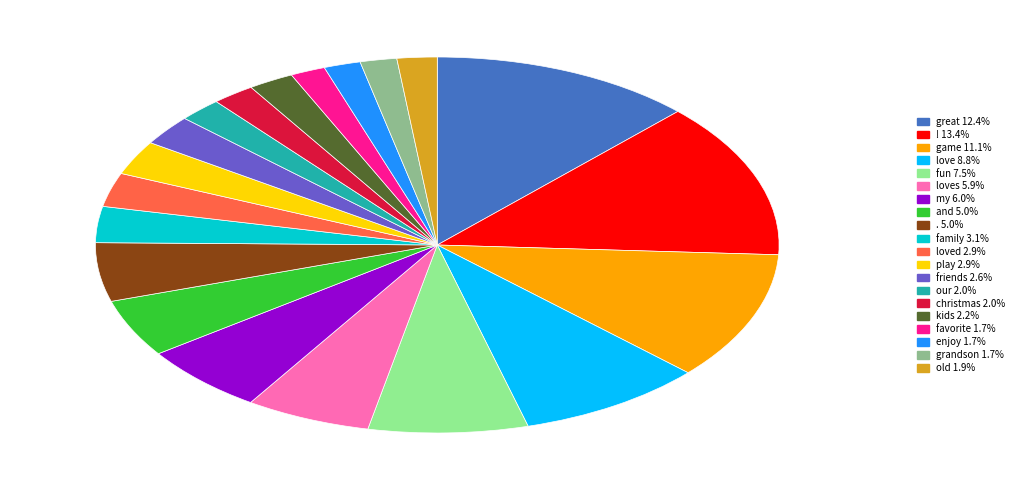

Is there a majority slice in this chart?

No